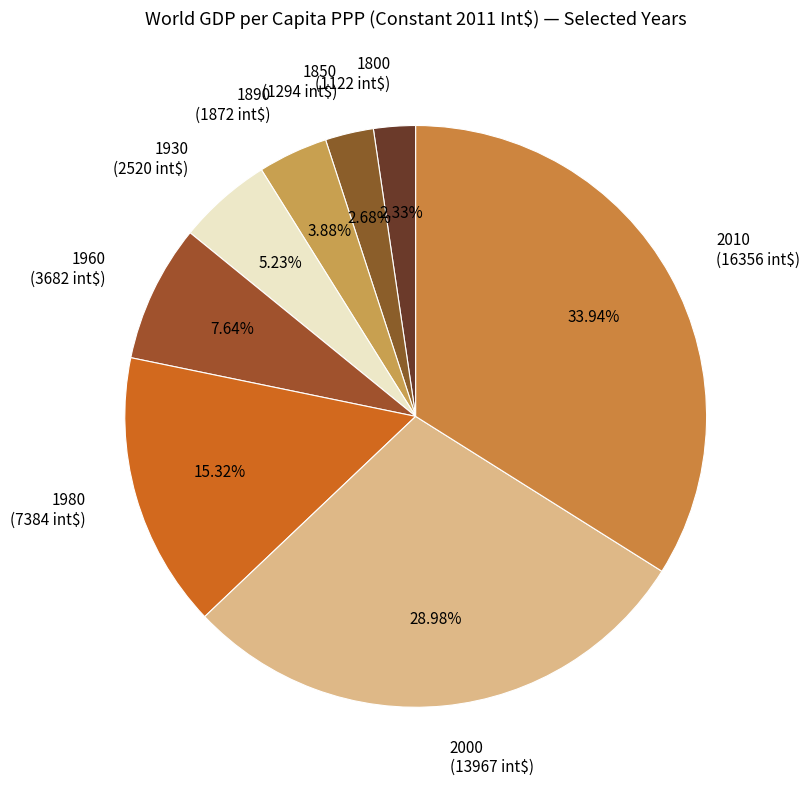

Does 1960 (3682 int$) account for over 50% of the chart?

No